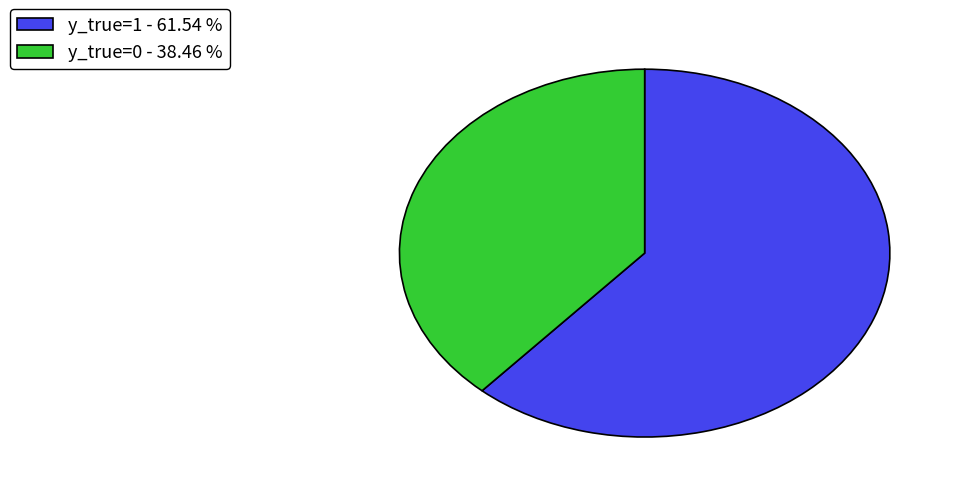

Is the sum of y_true=1 - 61.54 % and y_true=0 - 38.46 % greater than half?

Yes